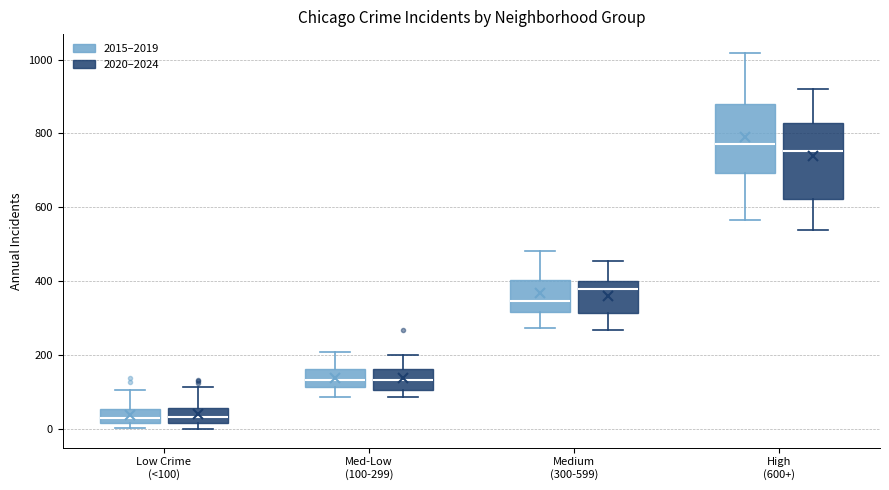

Where does the lower whisker of the box for Med-Low (100-299) (2015–2019) end on the y-axis? The values are not printed on the chart, so give them approximately, as read against the axis.

80